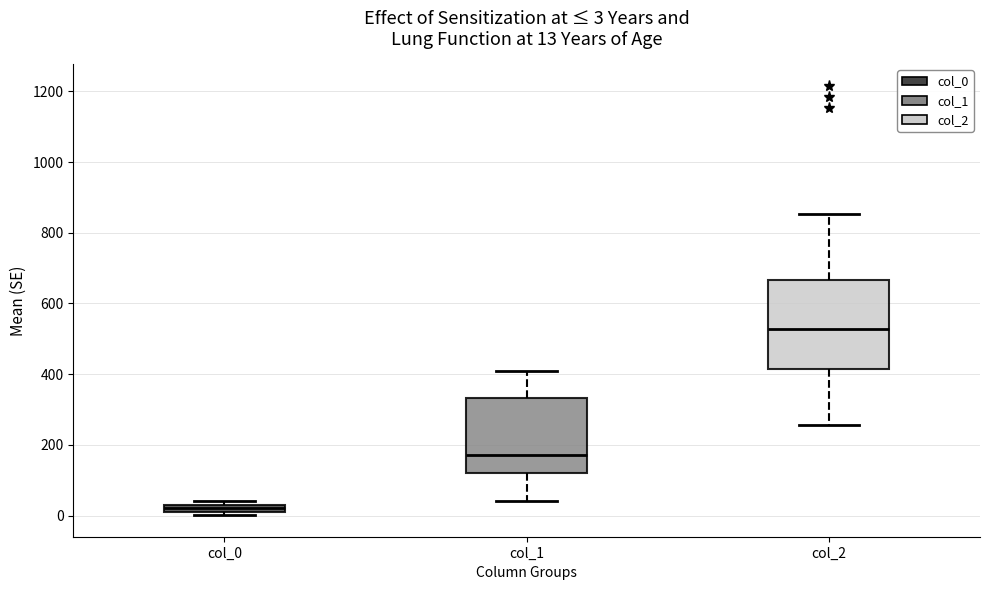

Which box has the highest median line?

col_2